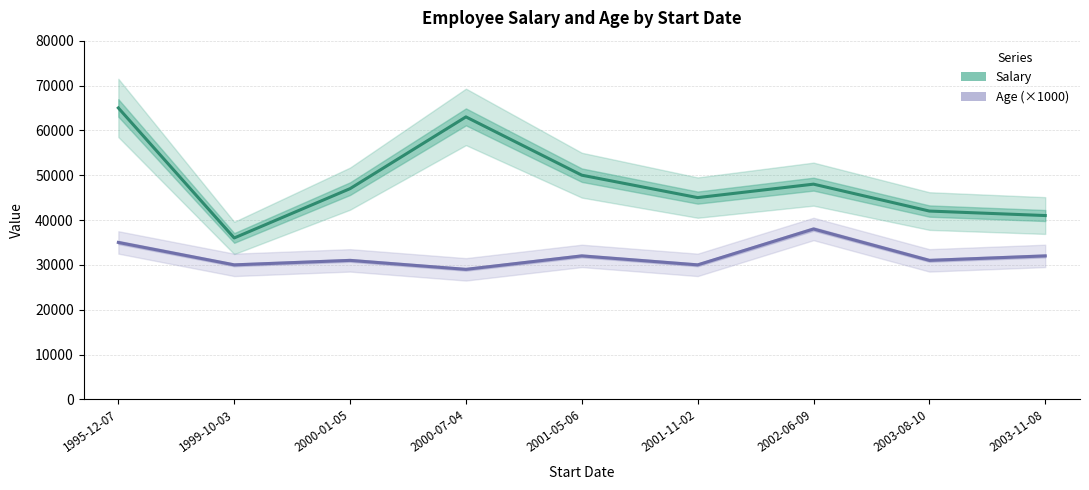

What is the difference between the Age (×1000) values at 2003-08-10 and 1999-10-03?

1000